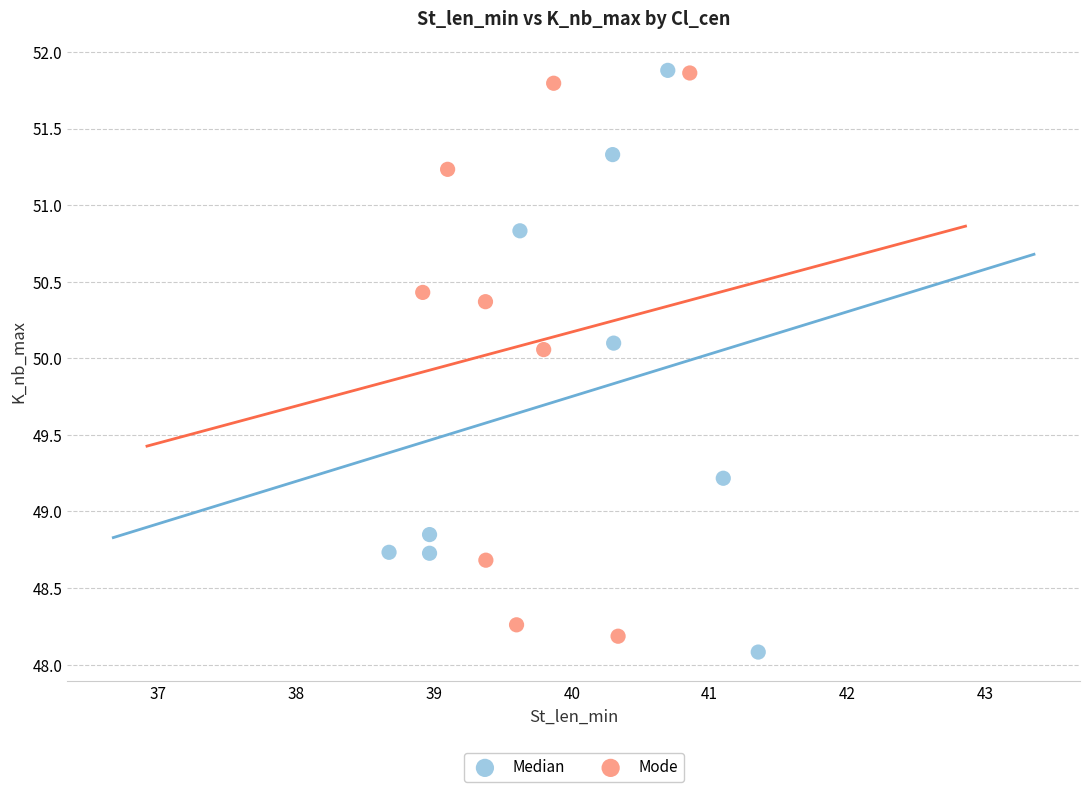

Which series has the widest spread of Y values?

Median